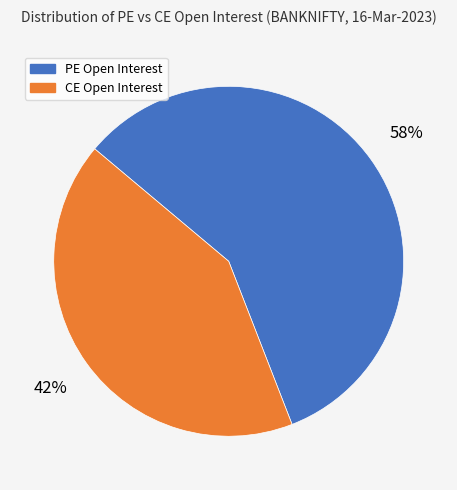

Which has a higher value, PE Open Interest or CE Open Interest?

PE Open Interest